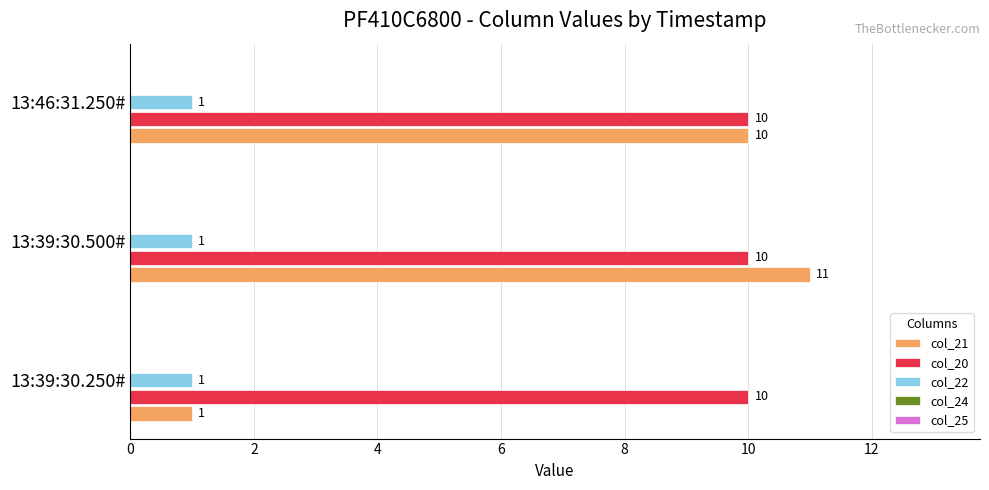

Rank the series by their maximum value, from highest to lowest.

col_21, col_20, col_22